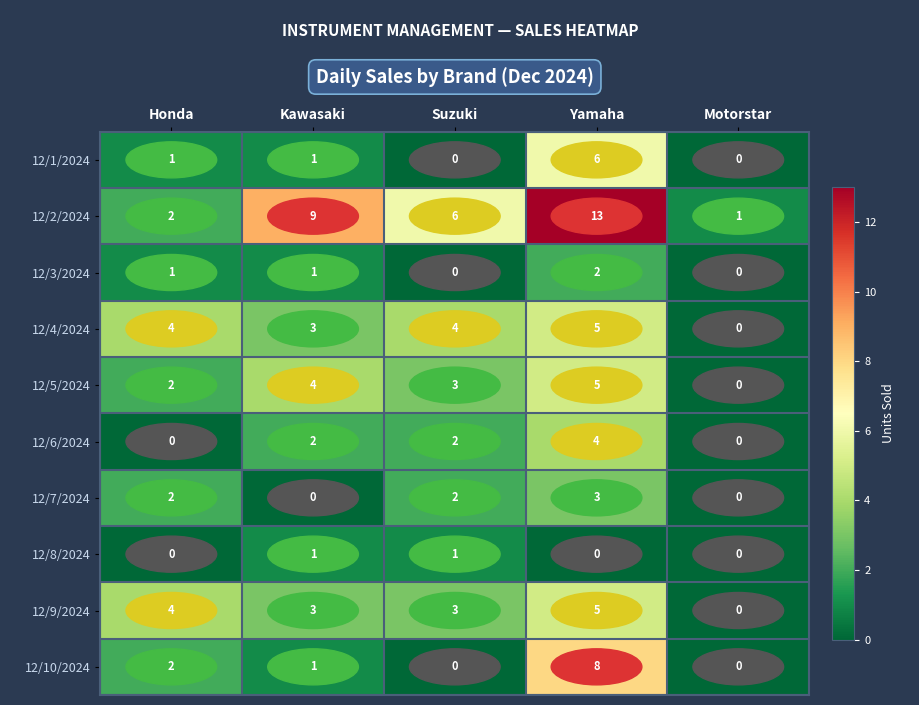

What is the difference between the maximum and minimum values in the 12/1/2024 series?

6